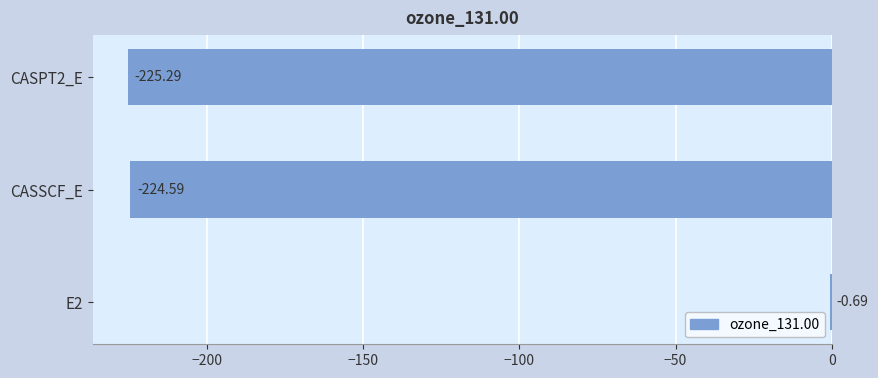

Between CASSCF_E and CASPT2_E, which is larger?

CASSCF_E